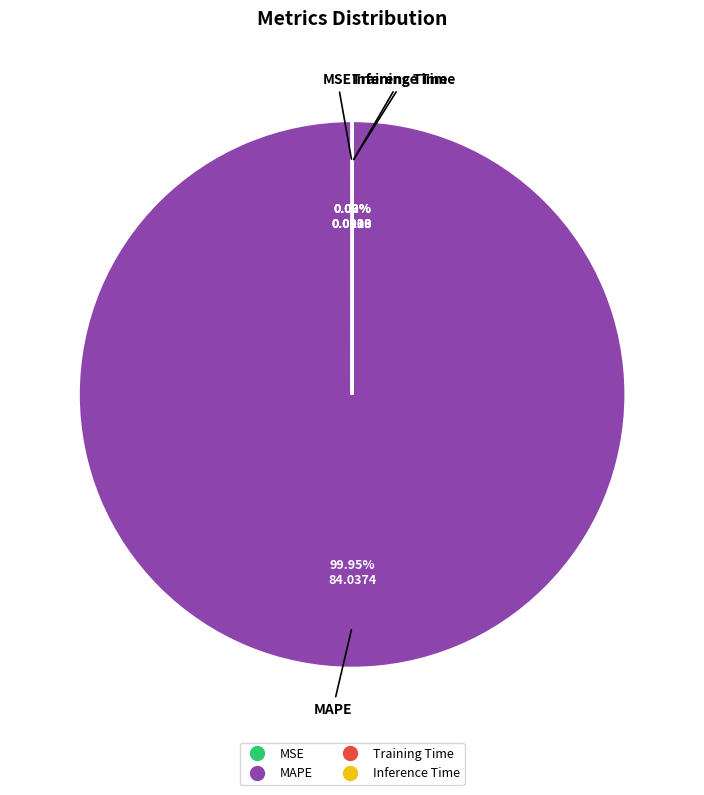

Is there a majority slice in this chart?

Yes